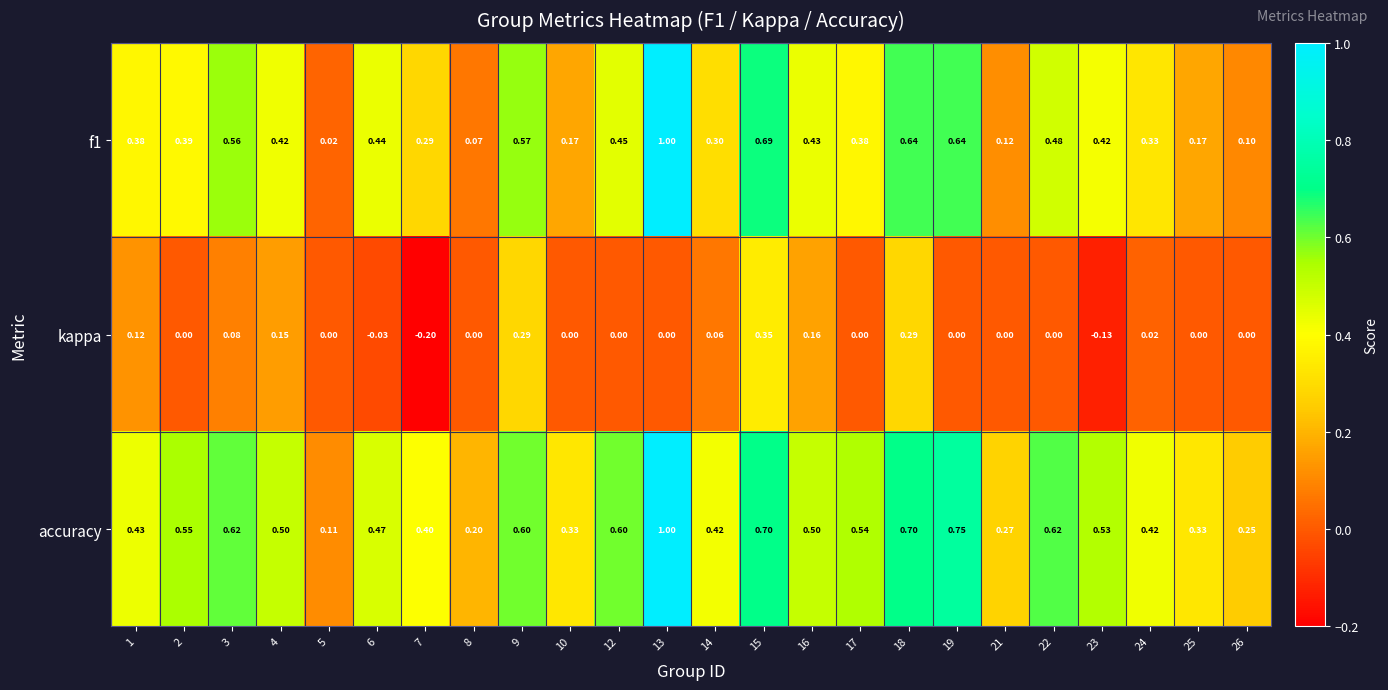

What is the smallest value displayed?

-0.2